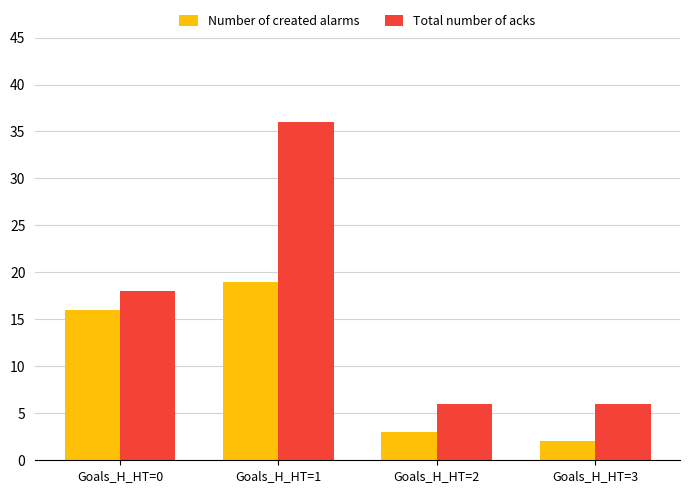

The value of Total number of acks at Goals_H_HT=1 is 36. True or false?

True